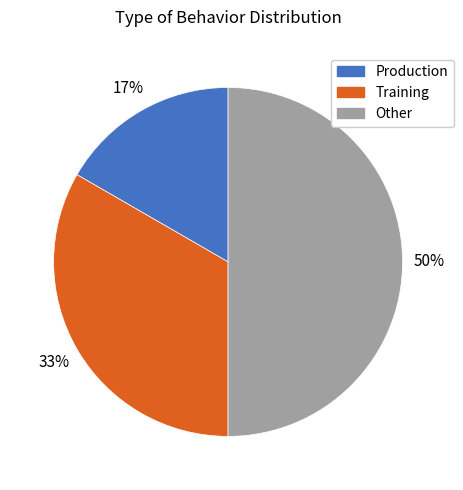

How many slices are in this pie chart?

3